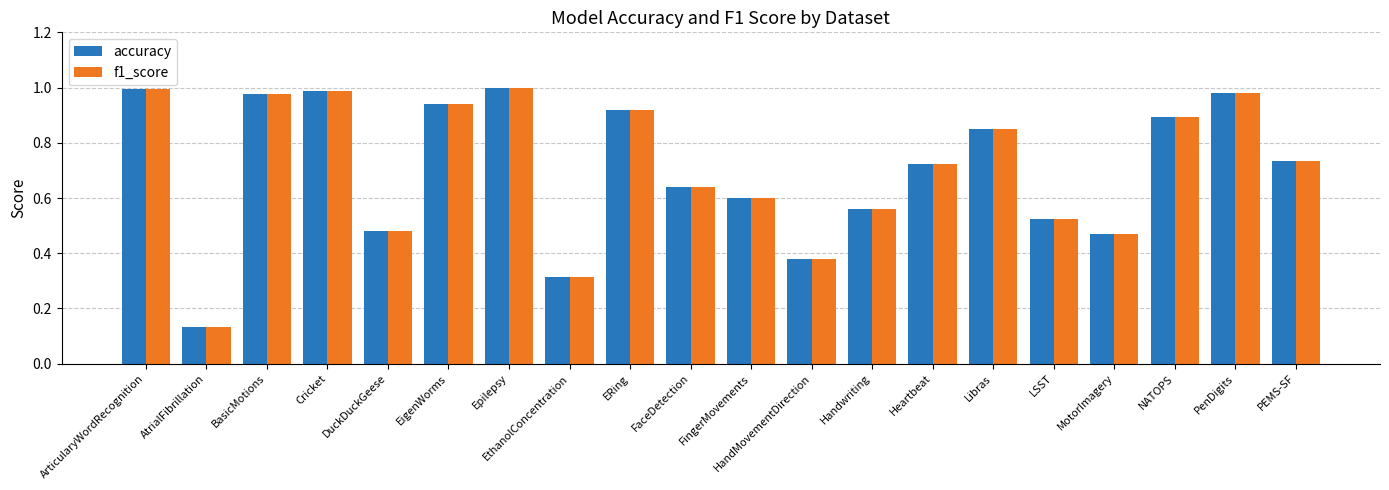

True or false: f1_score has a value of 1.6 at ArticularyWordRecognition.

False